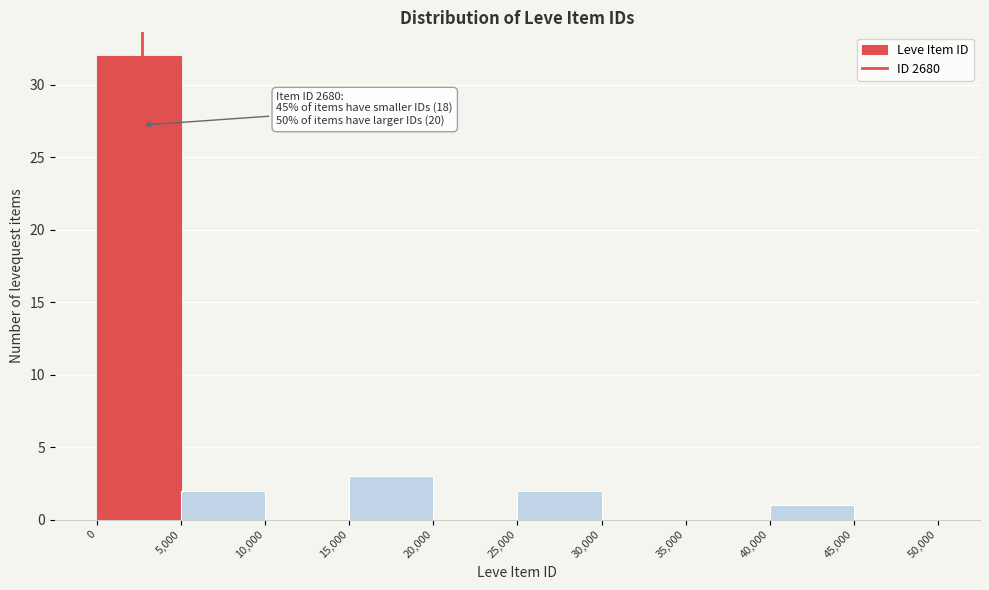

Over which range of the x-axis is the bar tallest?

0 to 5,000